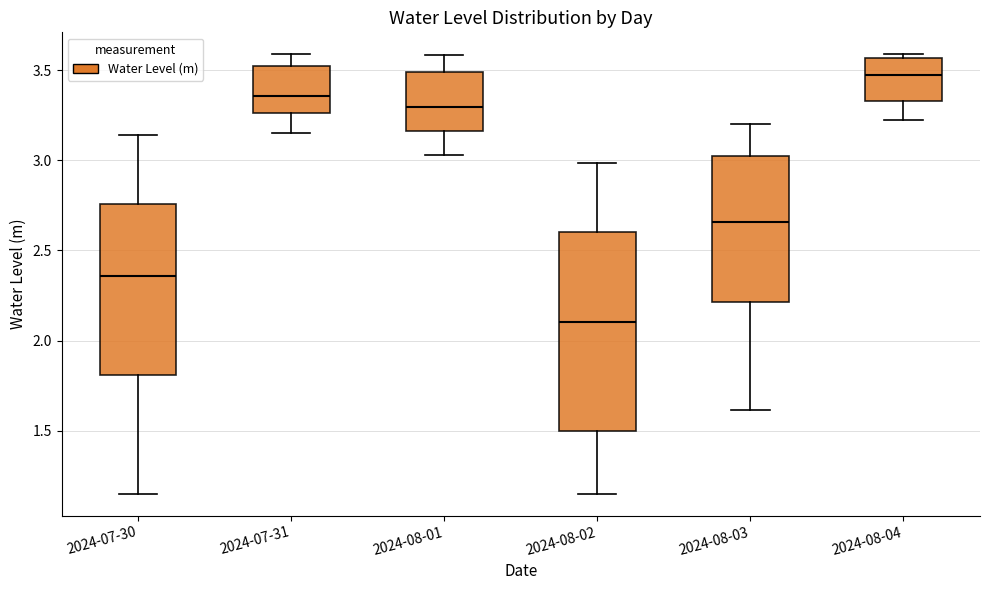

Reading left to right, transcribe this box plot: for each box, give where its median line is, the range the box spans, and where its two whiskers end, as read against the y-axis. The values are not printed on the chart, so give them approximately, as read against the axis.

2024-07-30: median 2.35, box 1.80 to 2.75, whiskers 1.15 to 3.15
2024-07-31: median 3.35, box 3.25 to 3.50, whiskers 3.15 to 3.60
2024-08-01: median 3.30, box 3.15 to 3.50, whiskers 3.05 to 3.60
2024-08-02: median 2.10, box 1.50 to 2.60, whiskers 1.15 to 3.00
2024-08-03: median 2.65, box 2.20 to 3.00, whiskers 1.60 to 3.20
2024-08-04: median 3.45, box 3.35 to 3.55, whiskers 3.25 to 3.60